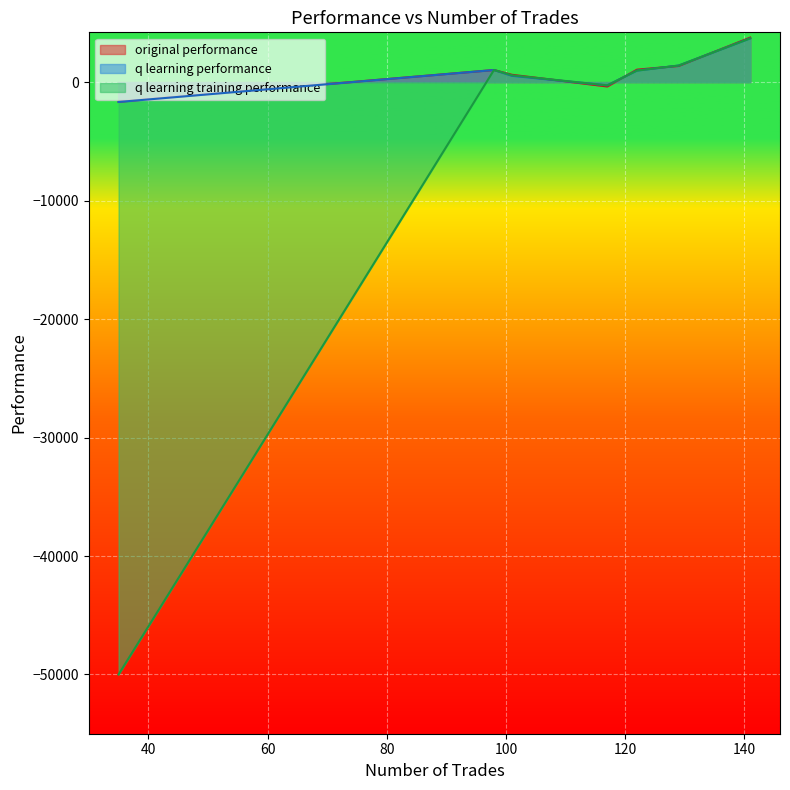

How many negative values does the q learning training performance series have?

2